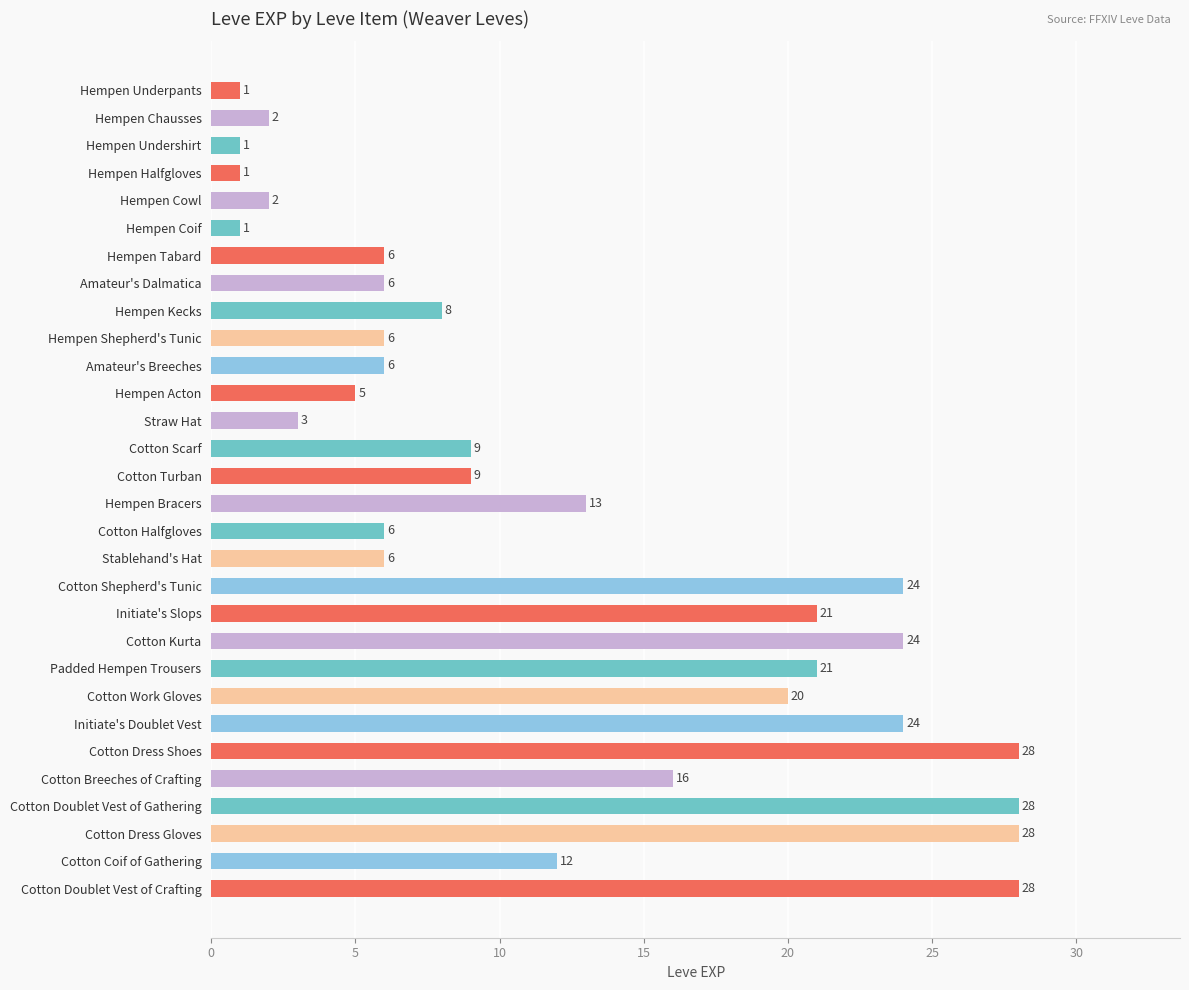

Reading top to bottom, what are all the values shown in this chart?

1	2	1	1	2	1	6	6	8	6	6	5	3	9	9	13	6	6	24	21	24	21	20	24	28	16	28	28	12	28